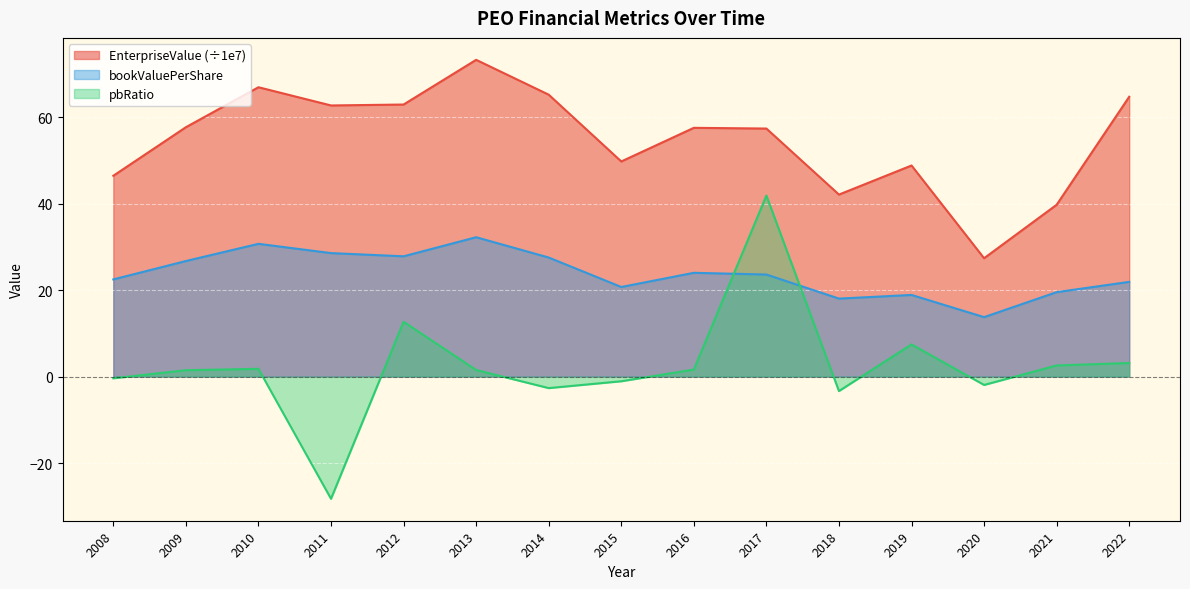

What is the minimum value for EnterpriseValue?

27.4